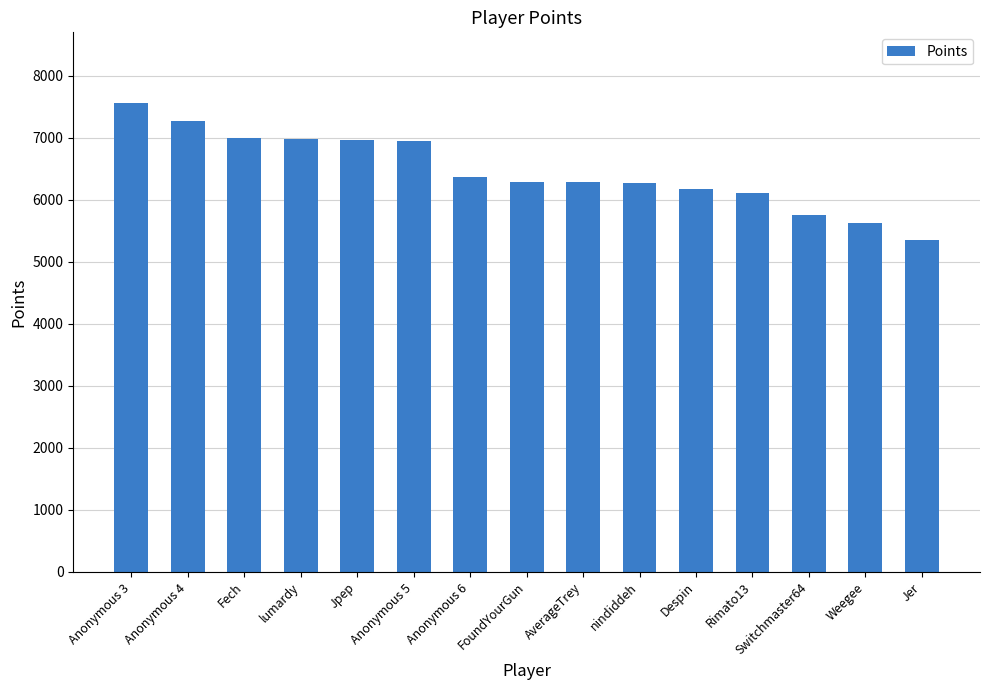

What is the difference between the maximum and second lowest values?

1945